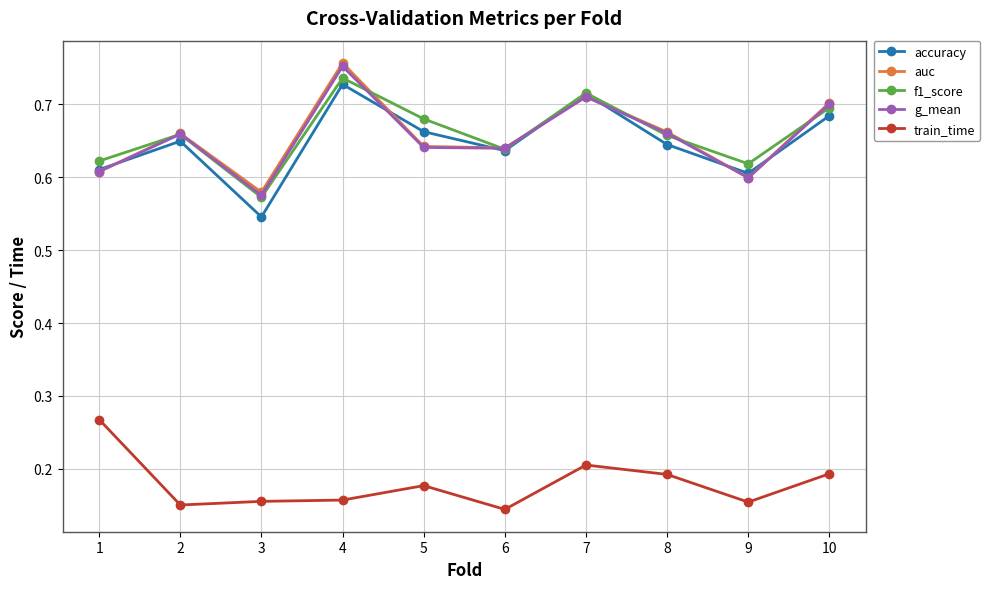

Does the chart display data point markers on the line(s)?

Yes